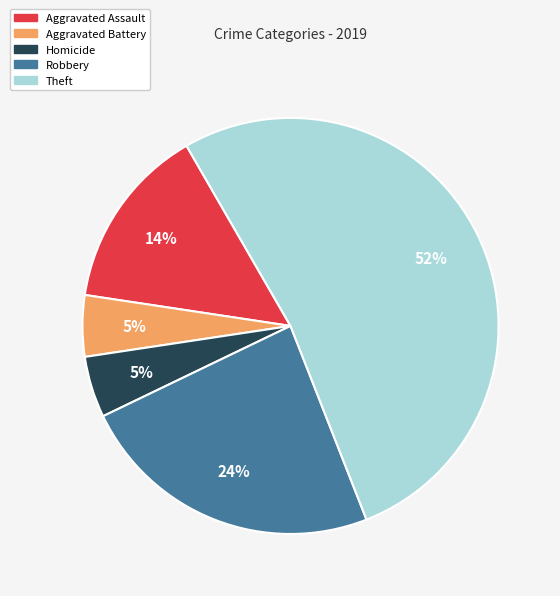

Which slice is the largest?

Theft